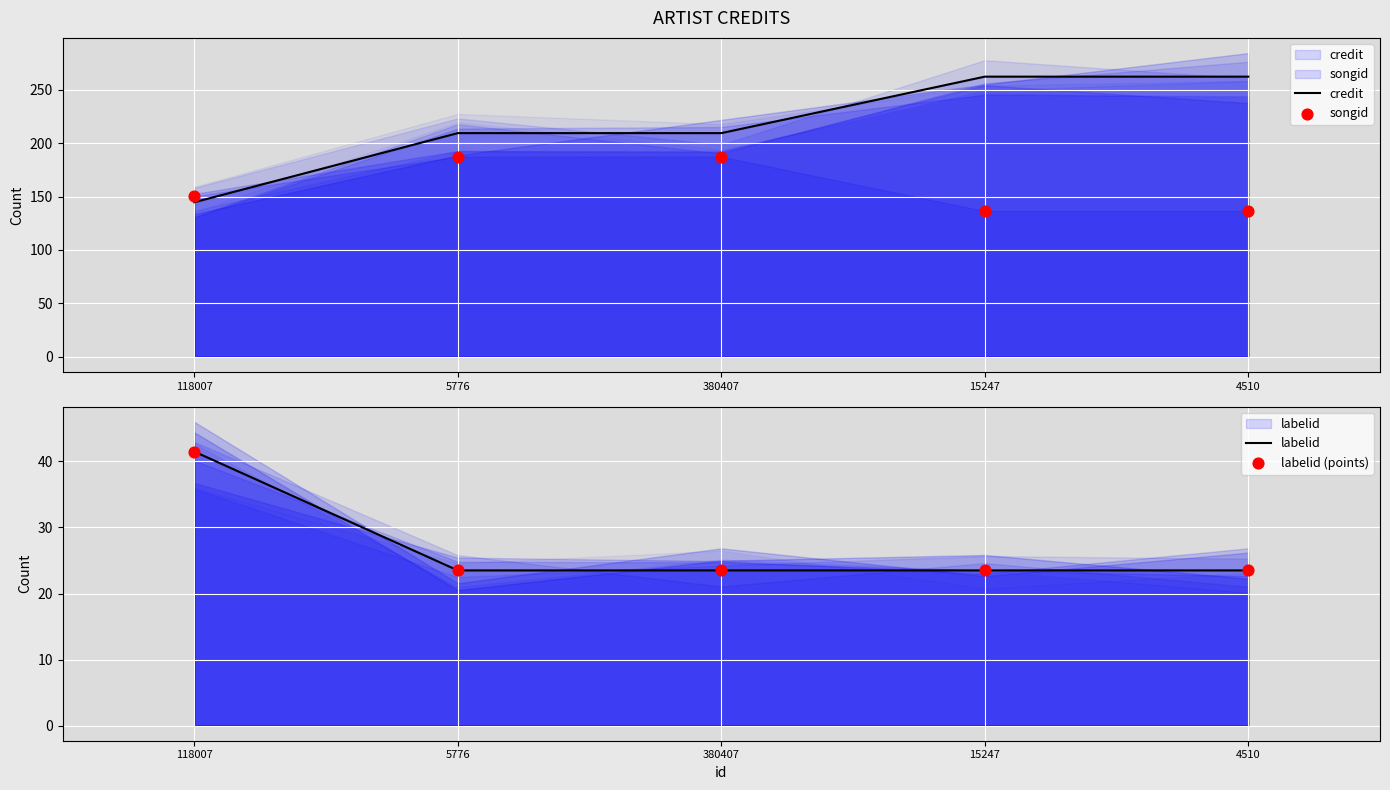

At how many categories does at least one series exceed 124?

5